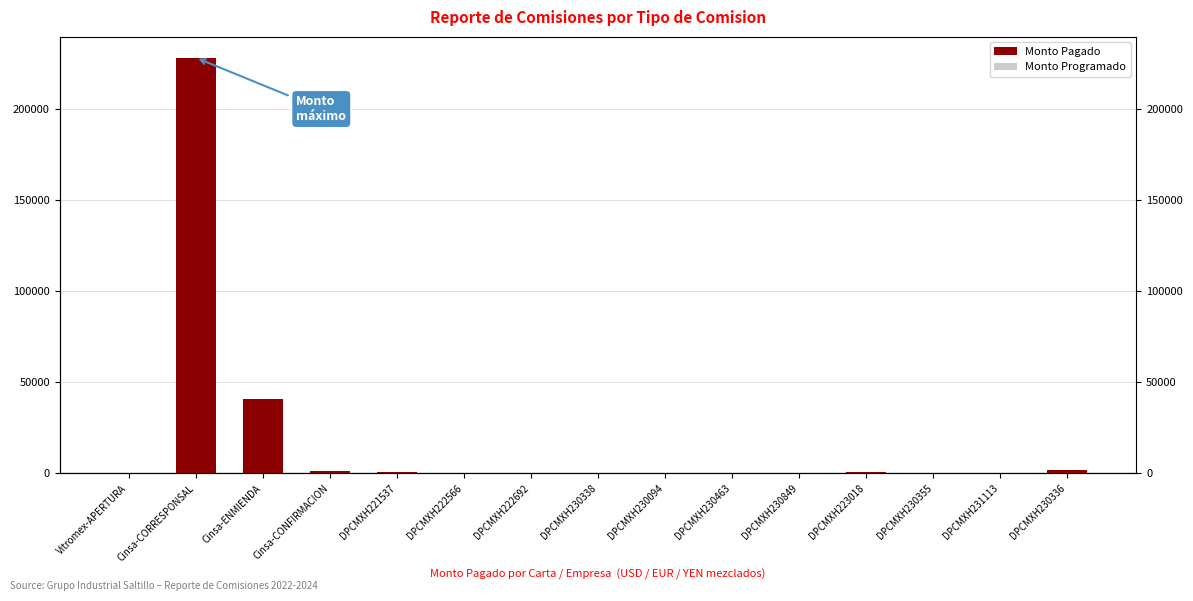

How many groups of bars are there?

15